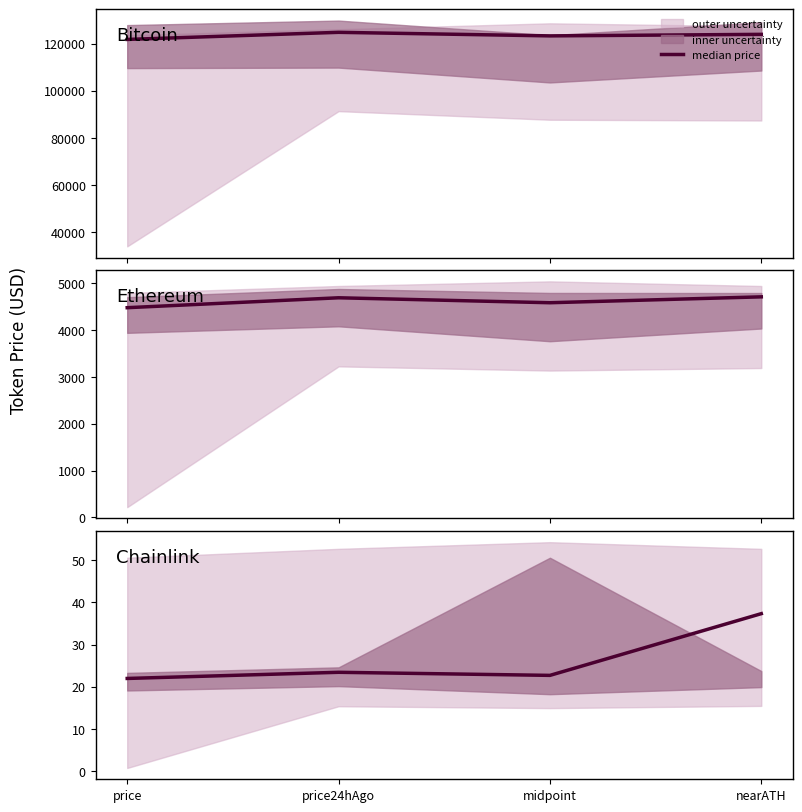

List the labels in order of value, smallest first.

price, midpoint, price24hAgo, nearATH